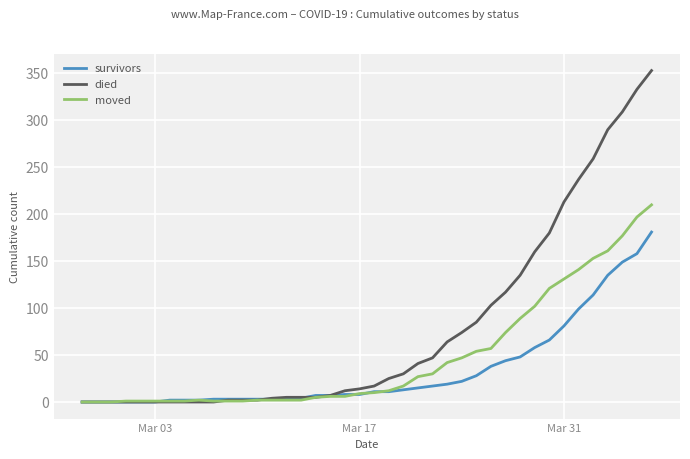

What is the highest value of the moved series?

210